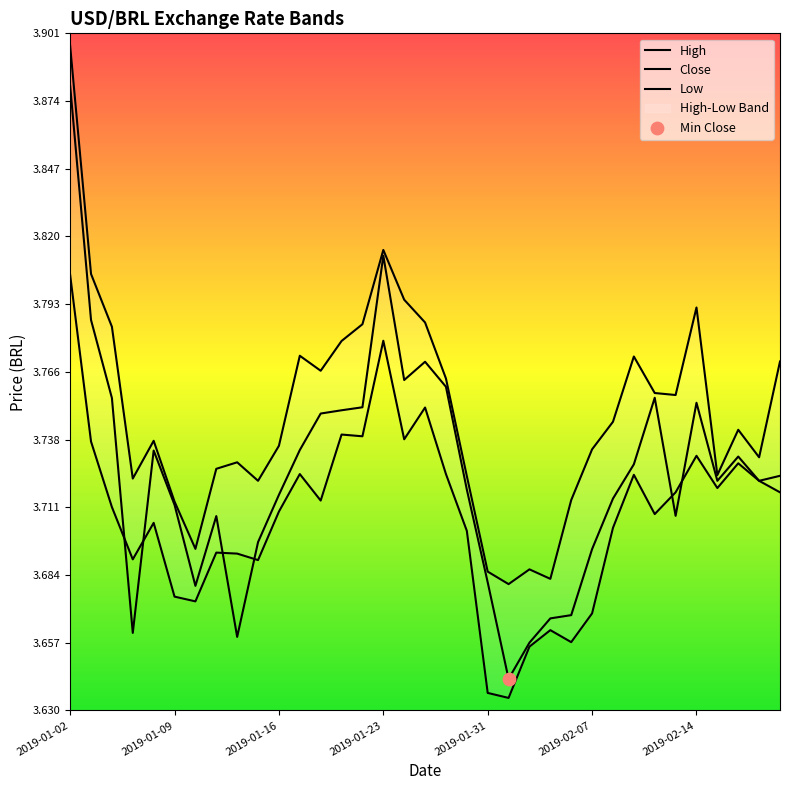

Which series has the largest total across all categories?

High